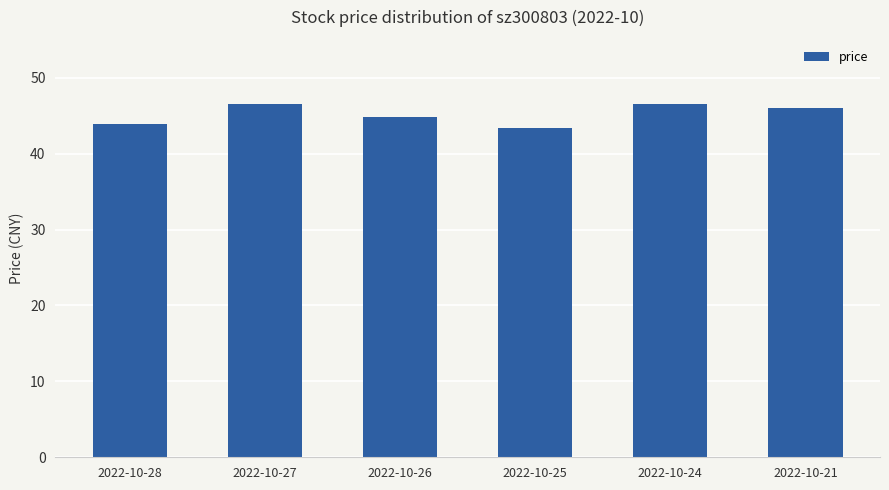

Reading right to left, transcribe all the data shown in this chart.

2022-10-21=46.0	2022-10-24=46.5	2022-10-25=43.4	2022-10-26=44.9	2022-10-27=46.5	2022-10-28=43.9